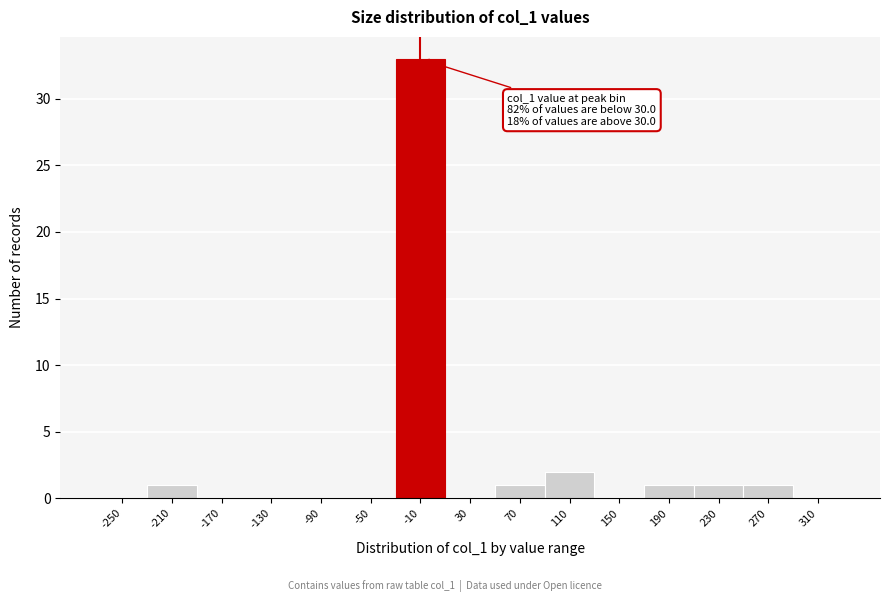

Reading left to right, extract all data points from this chart.

-250=0	-210=1	-170=0	-130=0	-90=0	-50=0	-10=33	30=0	70=1	110=2	150=0	190=1	230=1	270=1	310=0